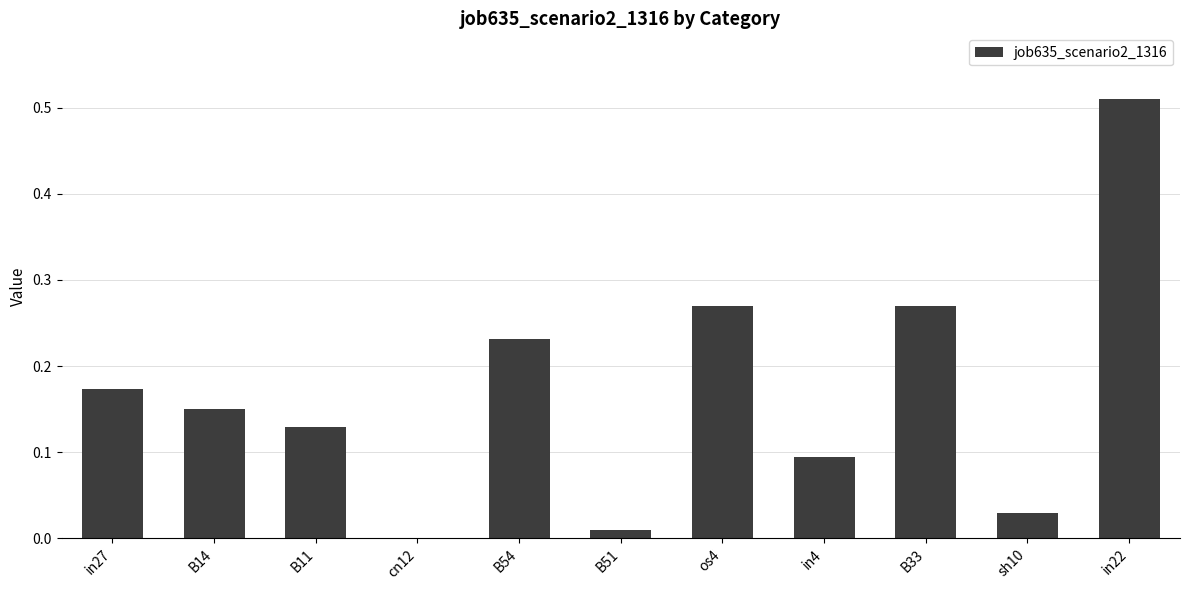

At which category does the chart reach its peak across all series?

in22